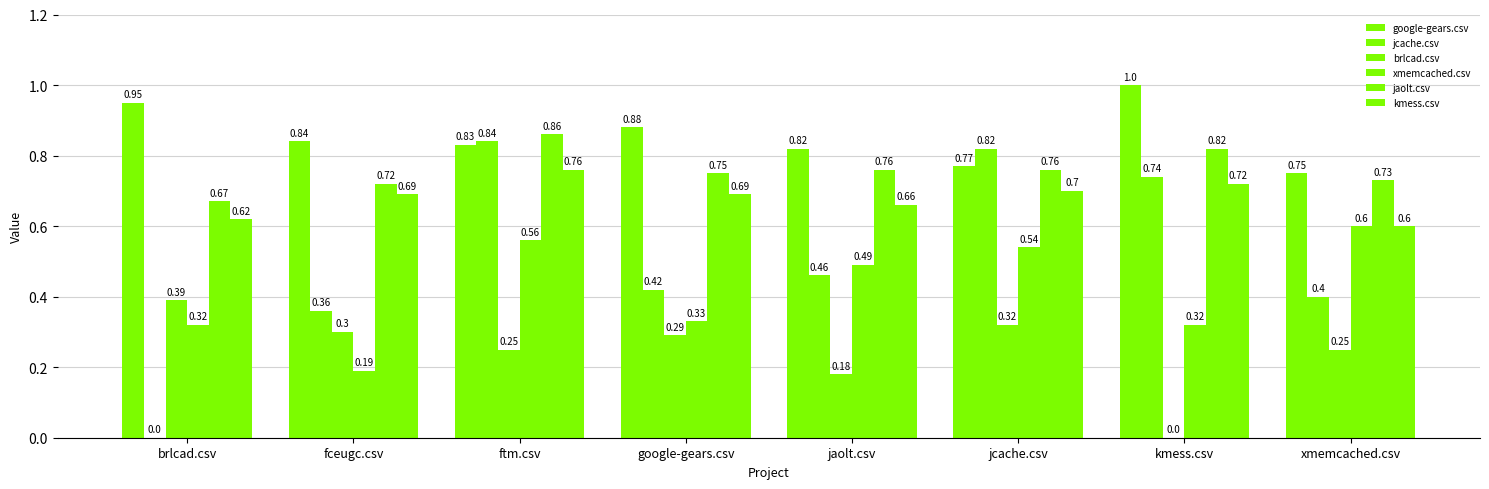

What is the average value of the google-gears.csv series?

0.9